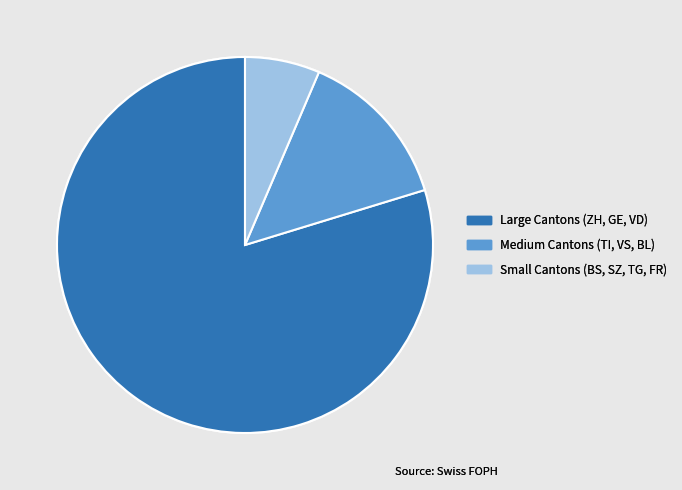

Which category has the biggest portion of the pie?

Large Cantons (ZH, GE, VD)